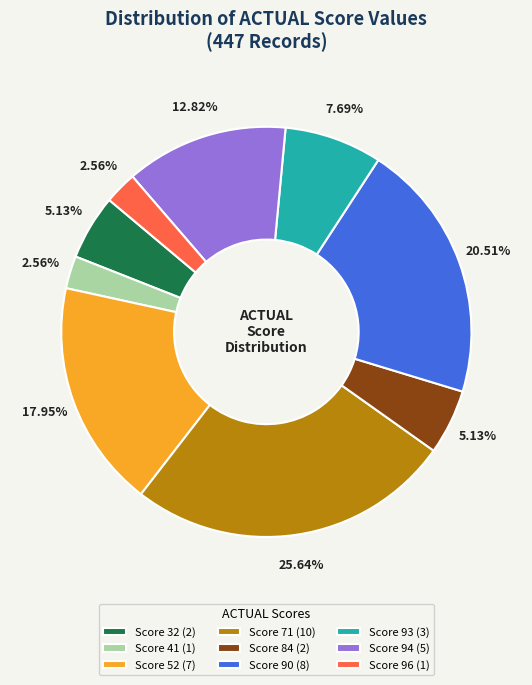

Which slice is the largest?

Score 71 (10)